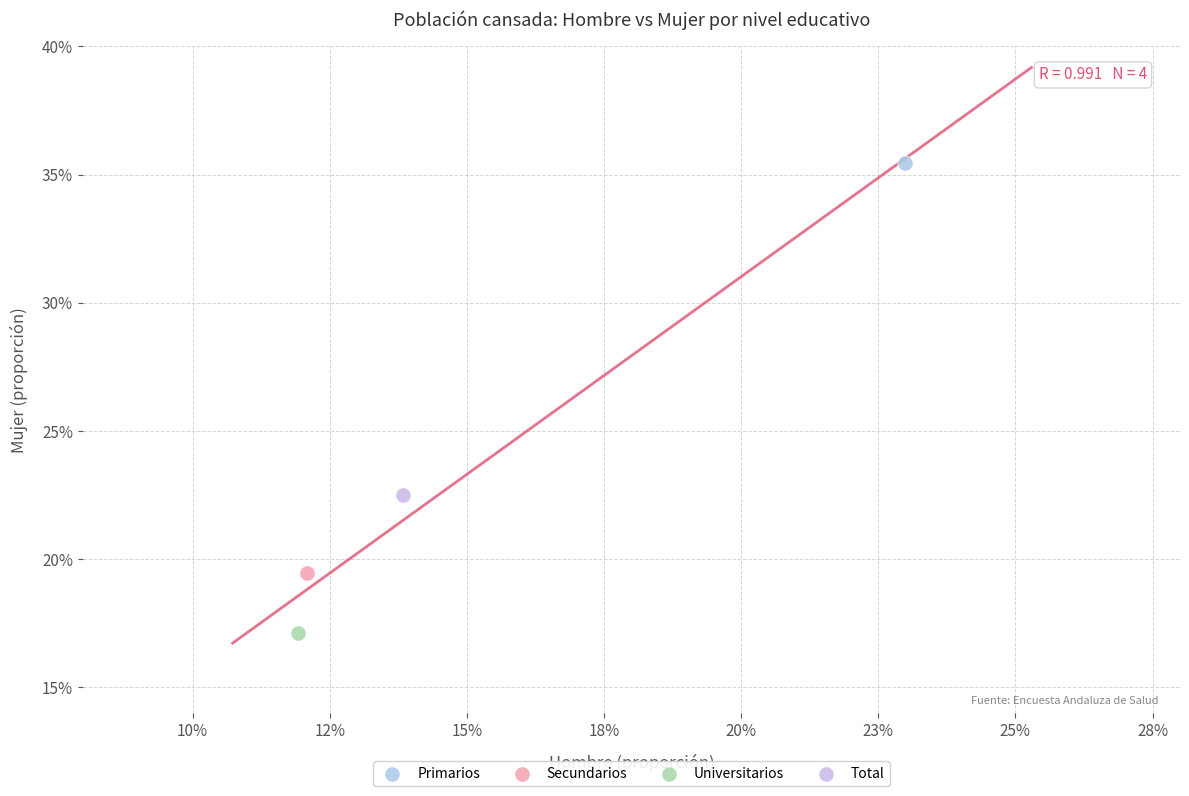

What are all the series names shown in the legend?

Primarios, Secundarios, Universitarios, Total